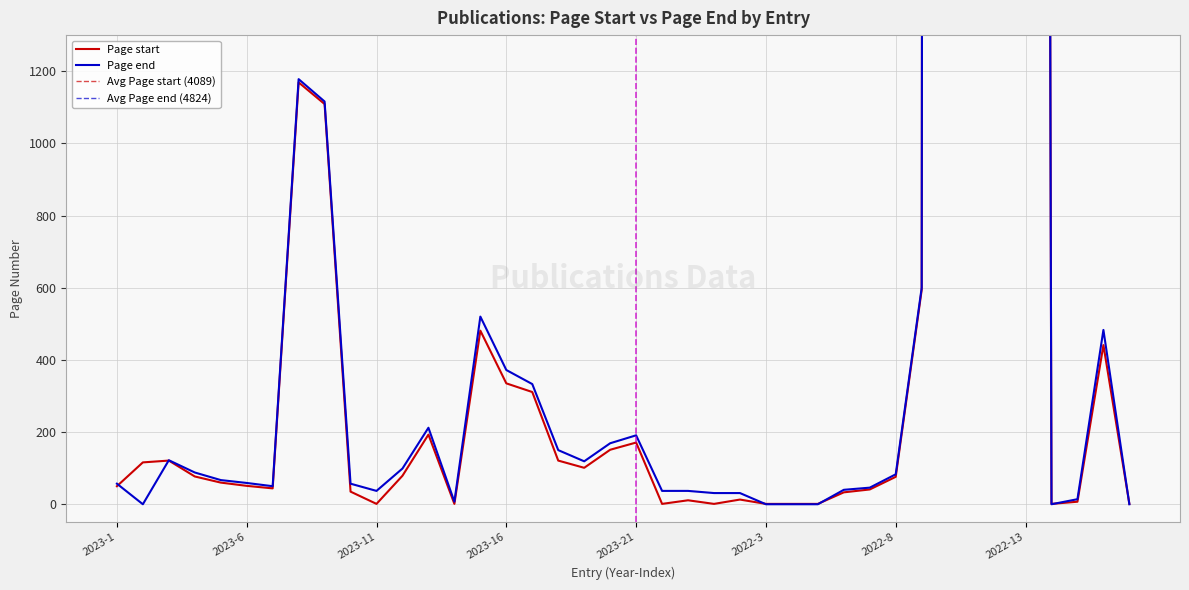

How many interior local peaks does the Page end series have?

8